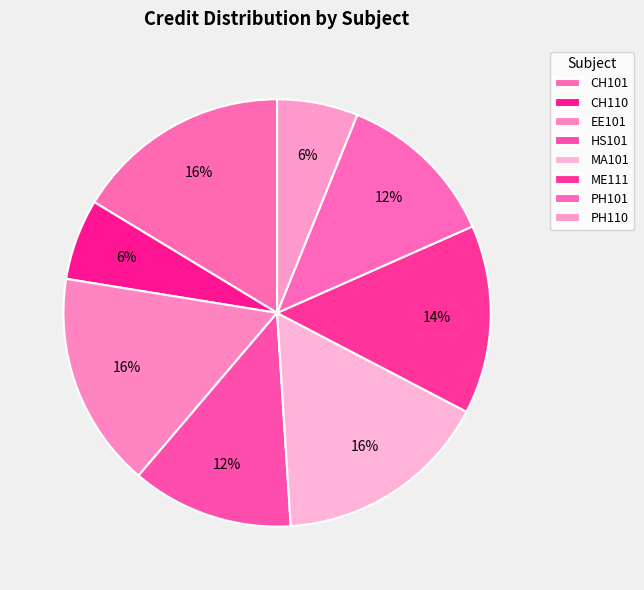

What is the change in value from ME111 to PH110?

-4